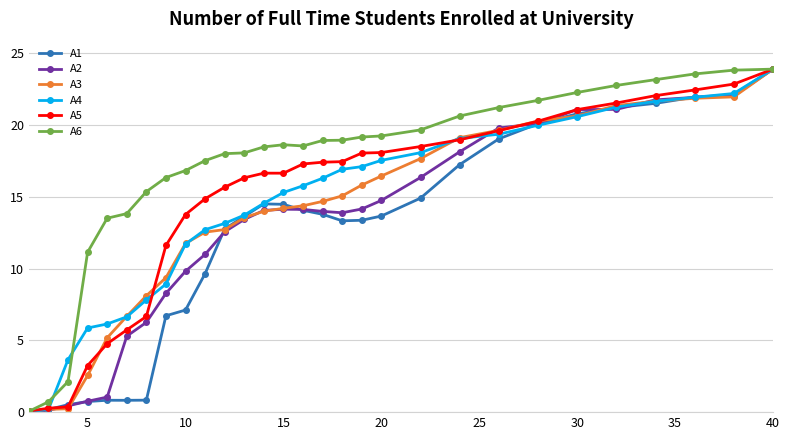

Which series has the largest total across all categories?

A6